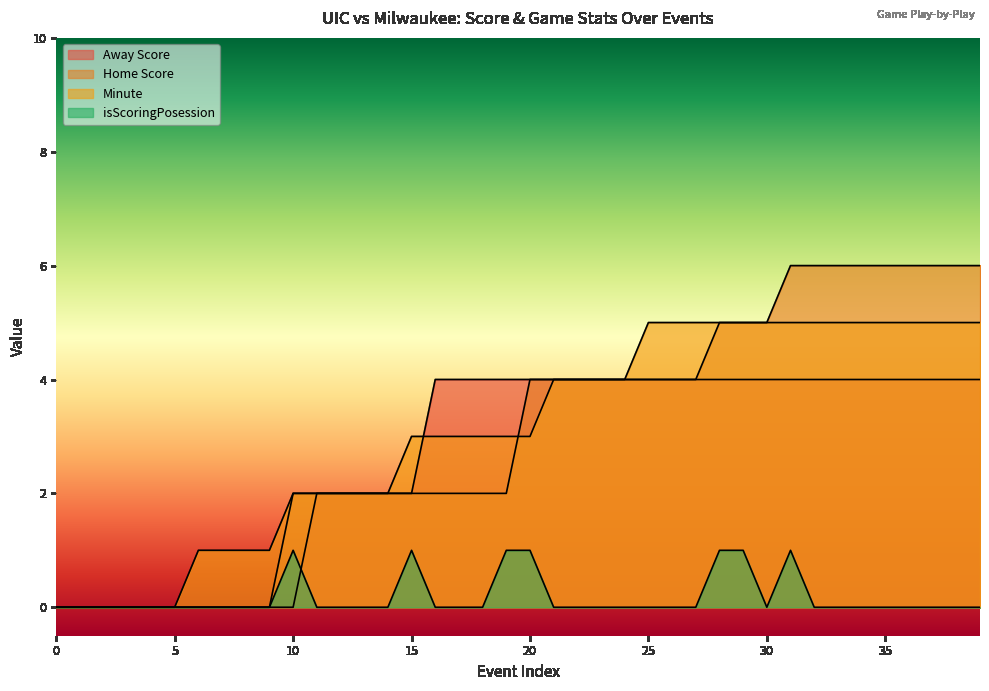

At which label does Home Score first exceed 4?

28